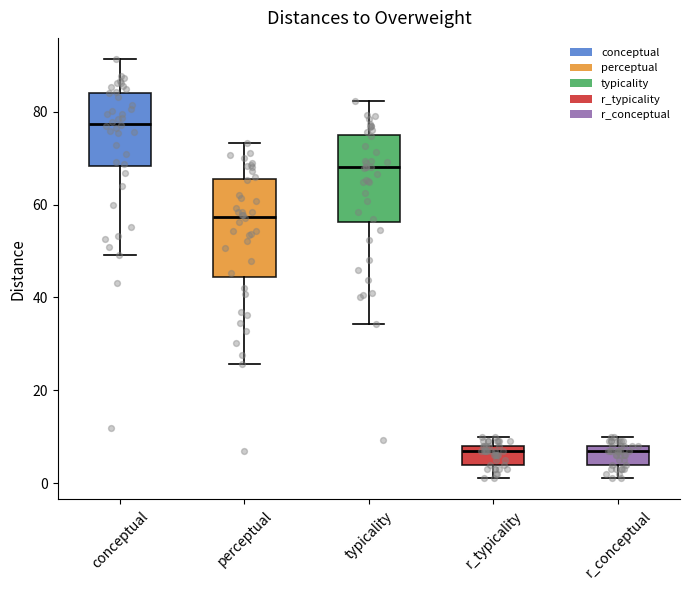

Reading left to right, read every box against the y-axis: the position of its median line, the range the box covers, and the ends of its whiskers. The values are not printed on the chart, so give them approximately, as read against the axis.

conceptual: median 78, box 68 to 84, whiskers 50 to 92
perceptual: median 58, box 44 to 66, whiskers 26 to 74
typicality: median 68, box 56 to 76, whiskers 34 to 82
r_typicality: median 8 (just below the box's upper edge), box 4 to 8, whiskers 2 to 10
r_conceptual: median 8 (just below the box's upper edge), box 4 to 8, whiskers 2 to 10